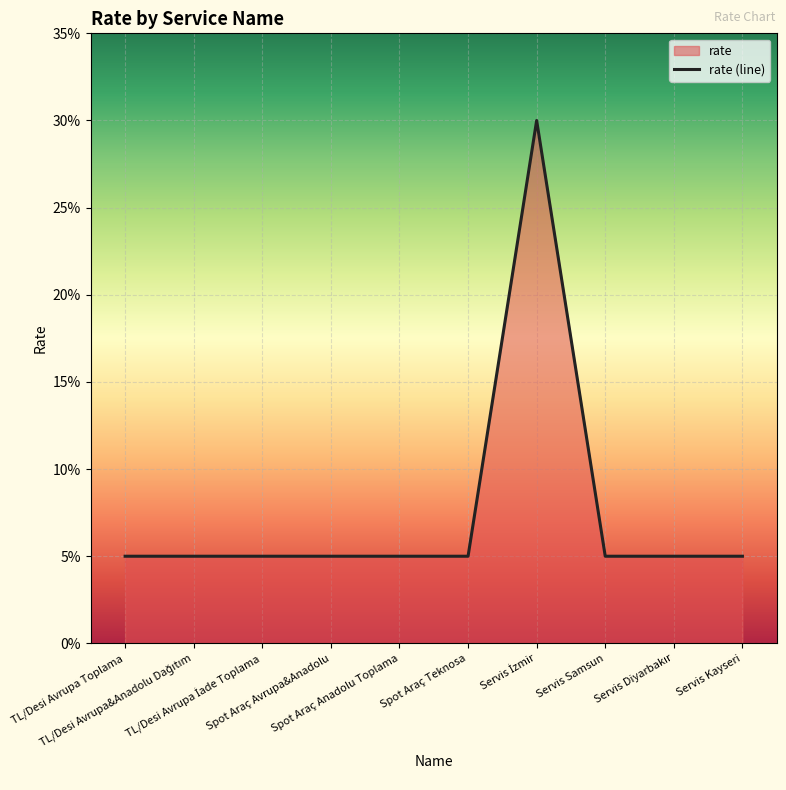

Reading left to right, transcribe all the data shown in this chart.

0.1	0.1	0.1	0.1	0.1	0.1	0.3	0.1	0.1	0.1